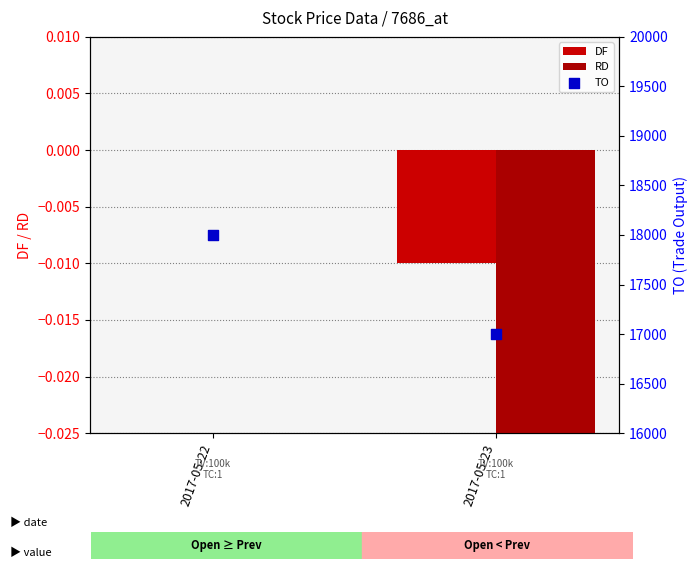

Is the value of TO at 2017-05-22 greater than the value of DF at 2017-05-22?

Yes